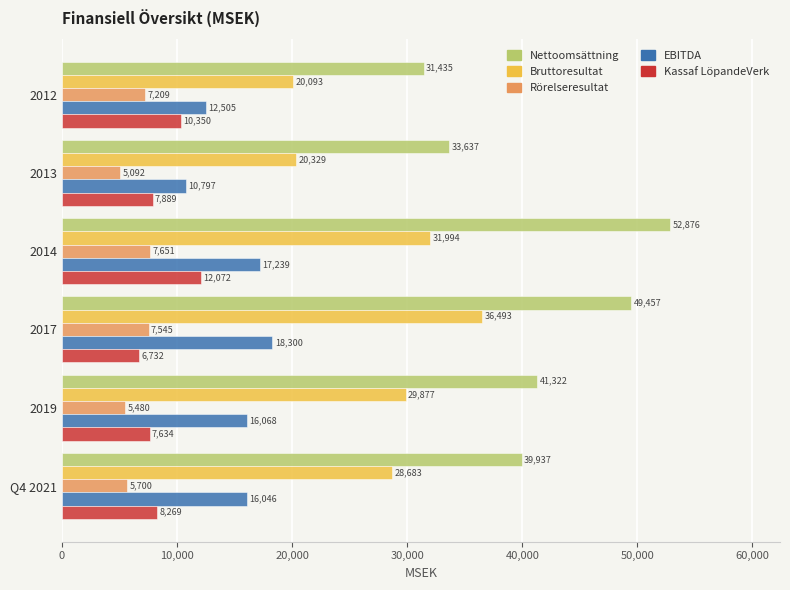

List the labels in order of Nettoomsättning value, smallest first.

2012, 2013, Q4 2021, 2019, 2017, 2014